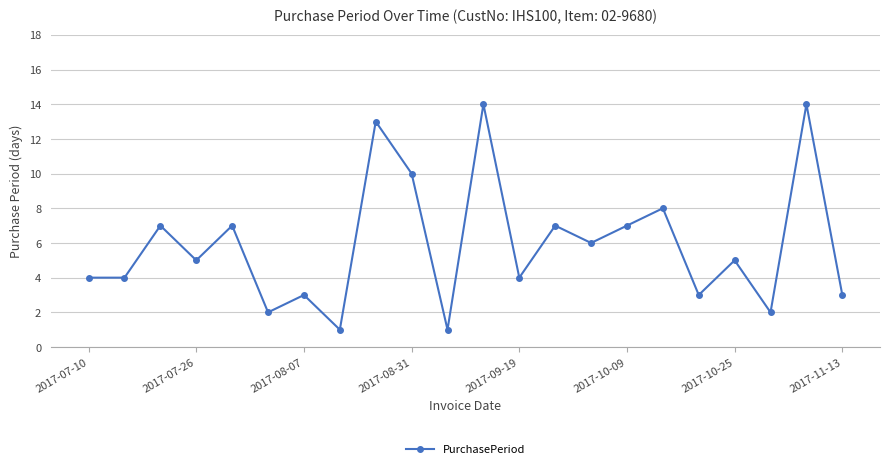

How many points are higher than both their immediate neighbors (excluding endpoints)?

9